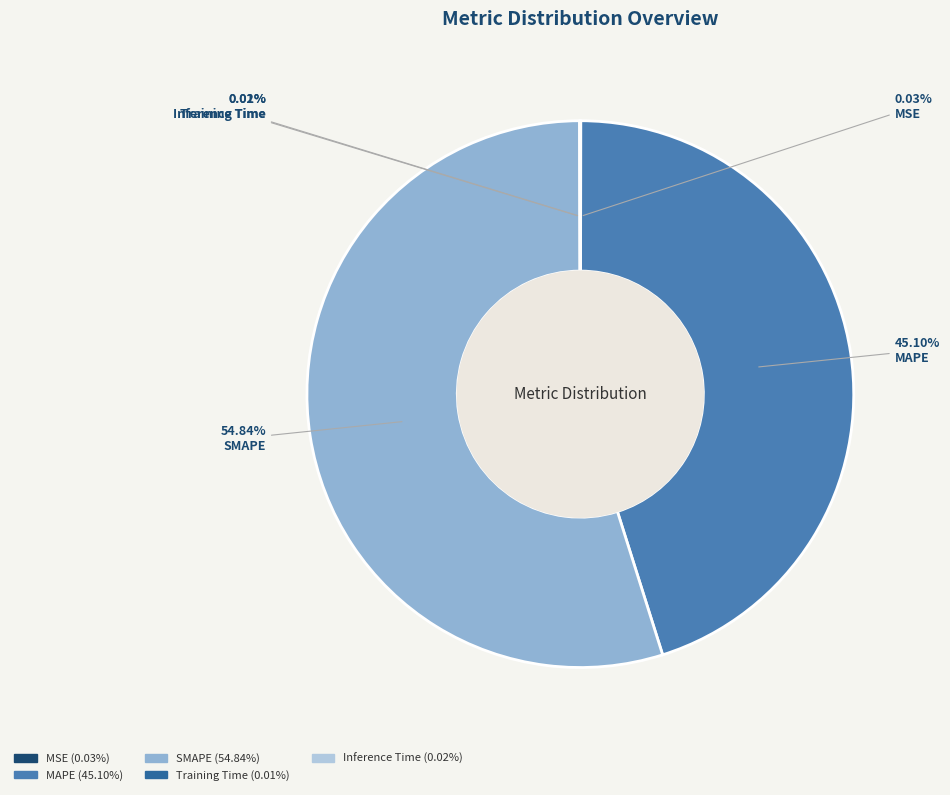

Which slice is the largest?

SMAPE